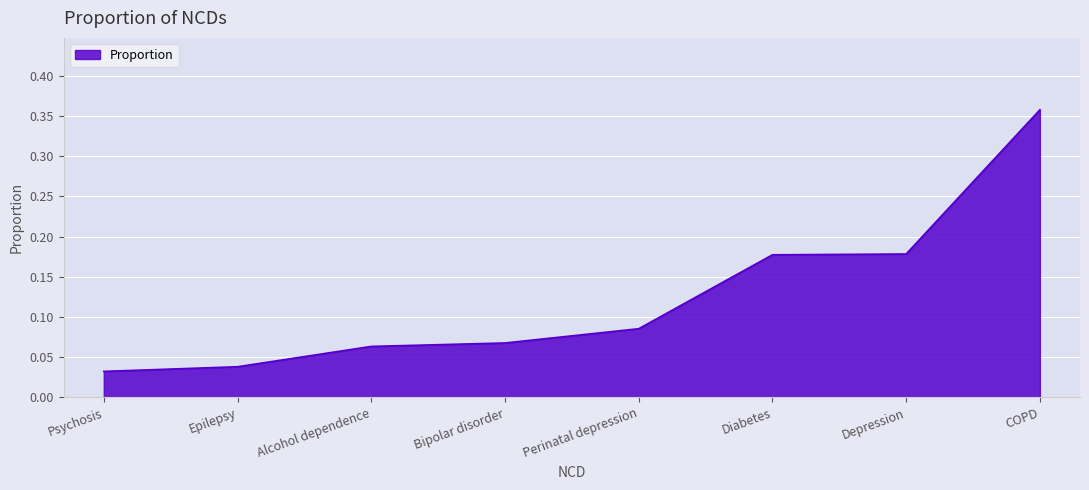

What is the change in value from Perinatal depression to Diabetes?

+0.1